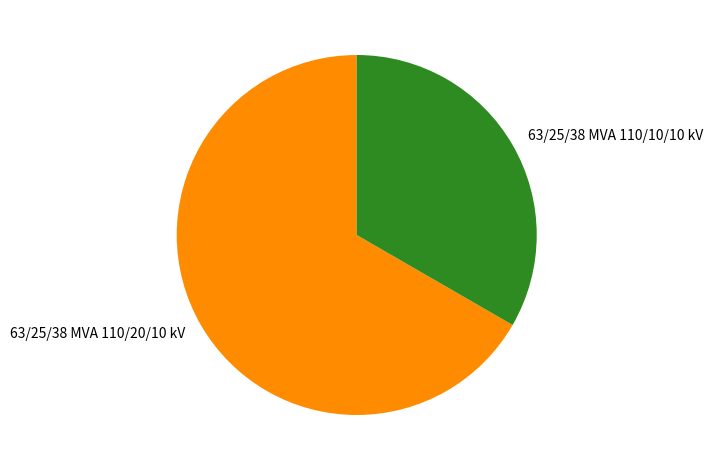

How many slices are in this pie chart?

2